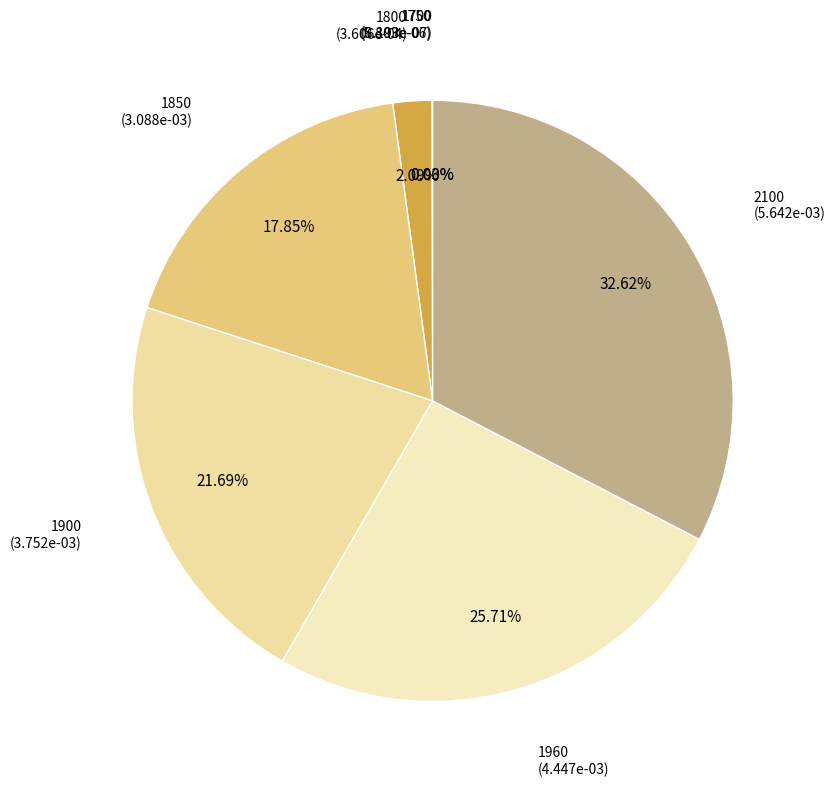

Does any single category account for the majority?

No